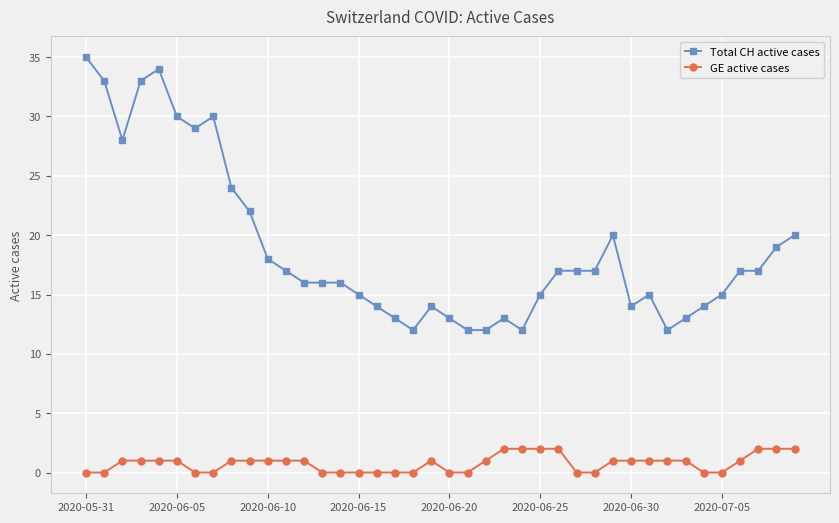

What is the greatest value displayed?

35